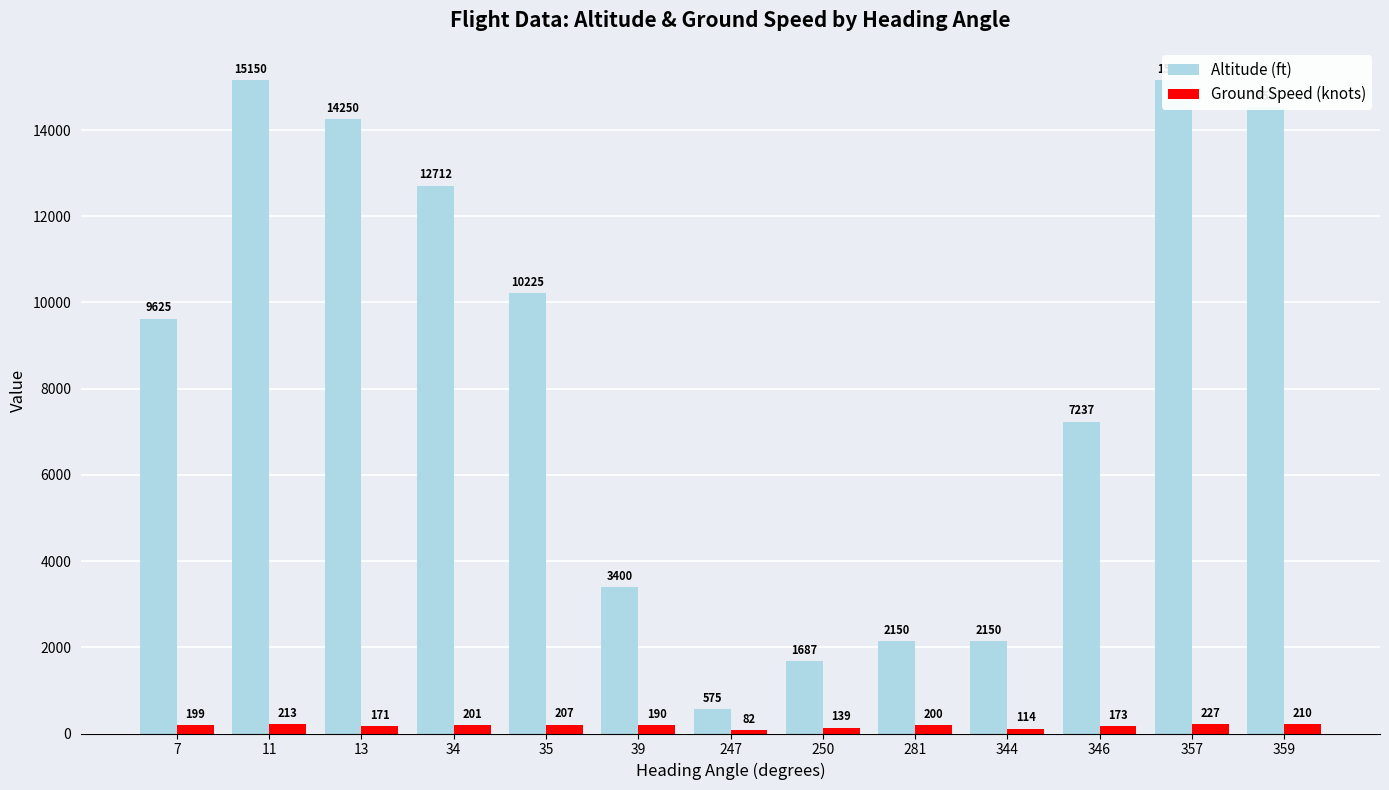

Rank the series by their average value, from lowest to highest.

Ground Speed (knots), Altitude (ft)